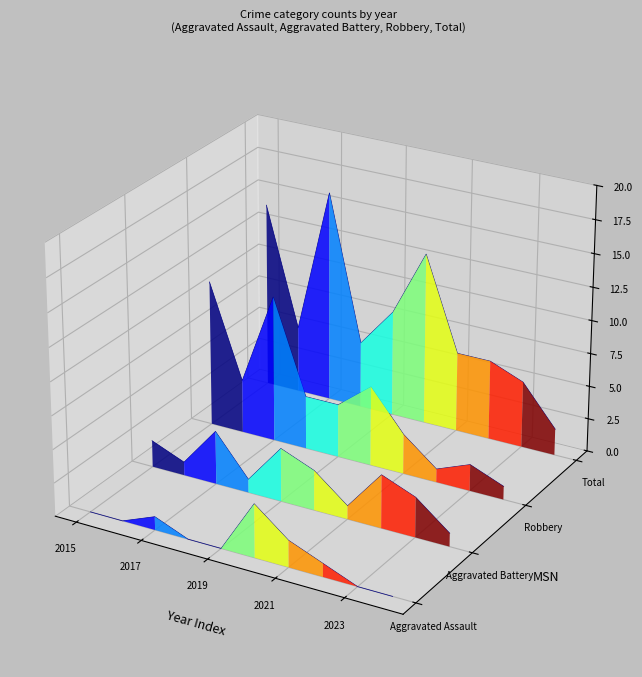

What are all the series names shown in the legend?

Aggravated Assault, Aggravated Battery, Robbery, Total